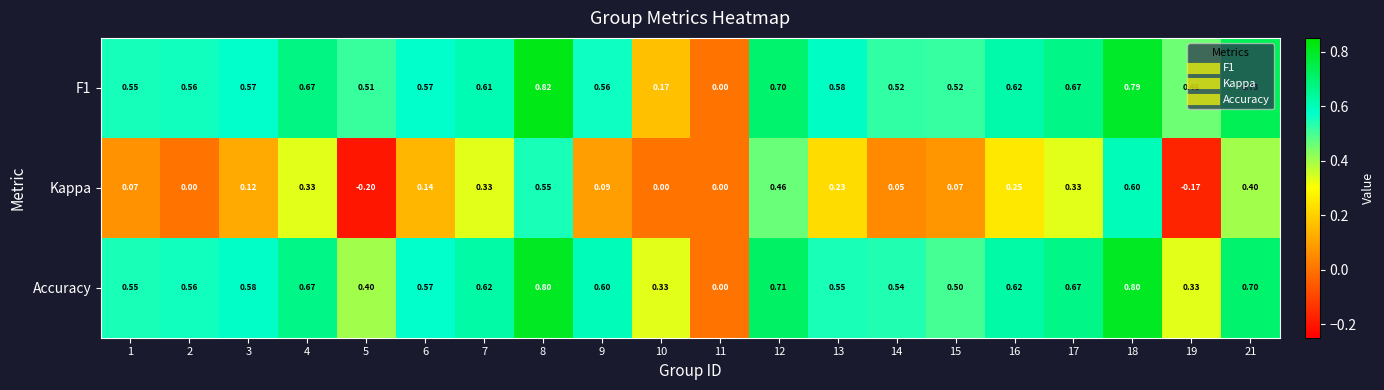

Is the value of Kappa at 4 greater than the value of F1 at 4?

No